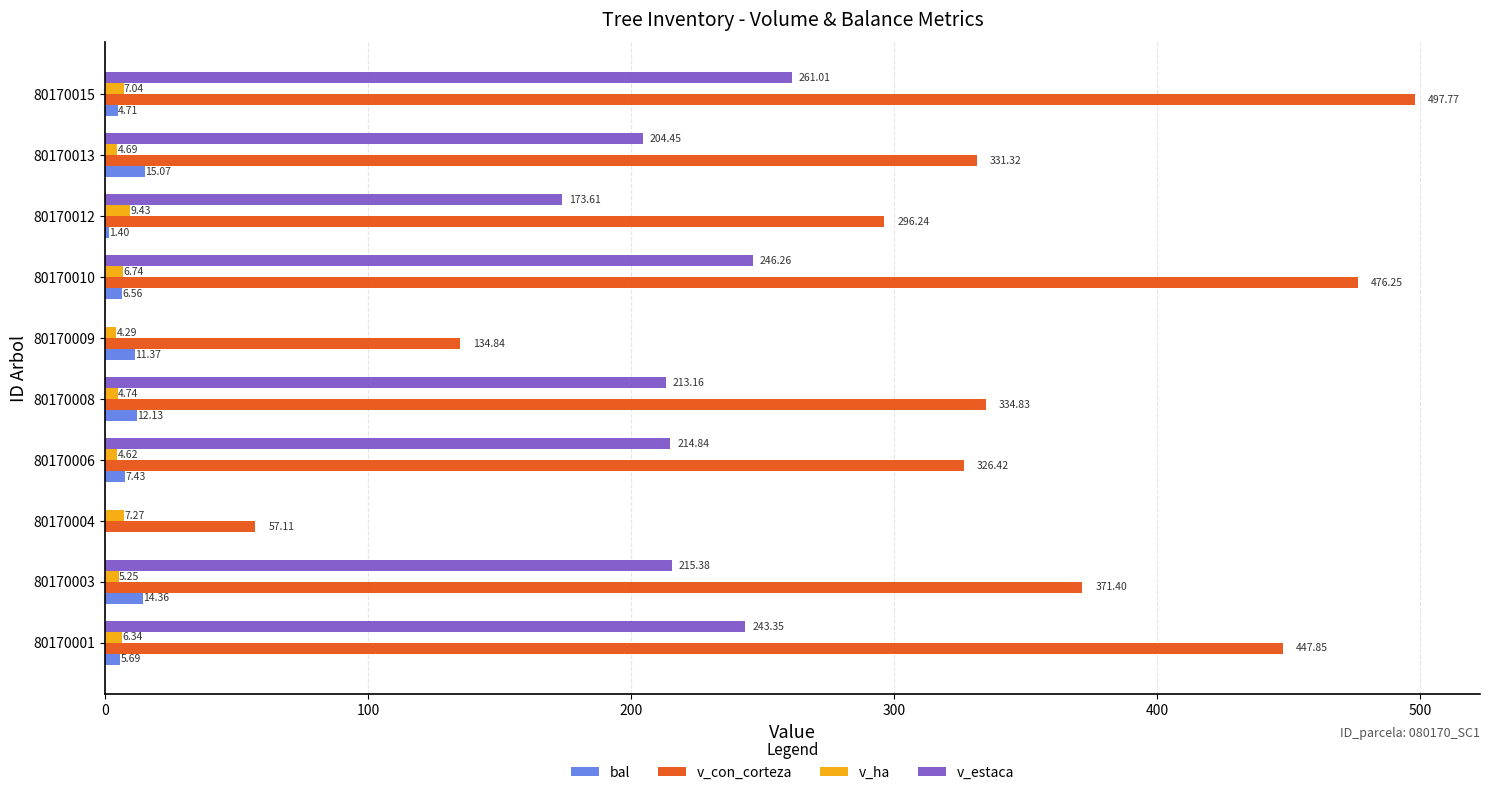

What is the sum of the v_con_corteza values at 80170010 and 80170013?

807.6